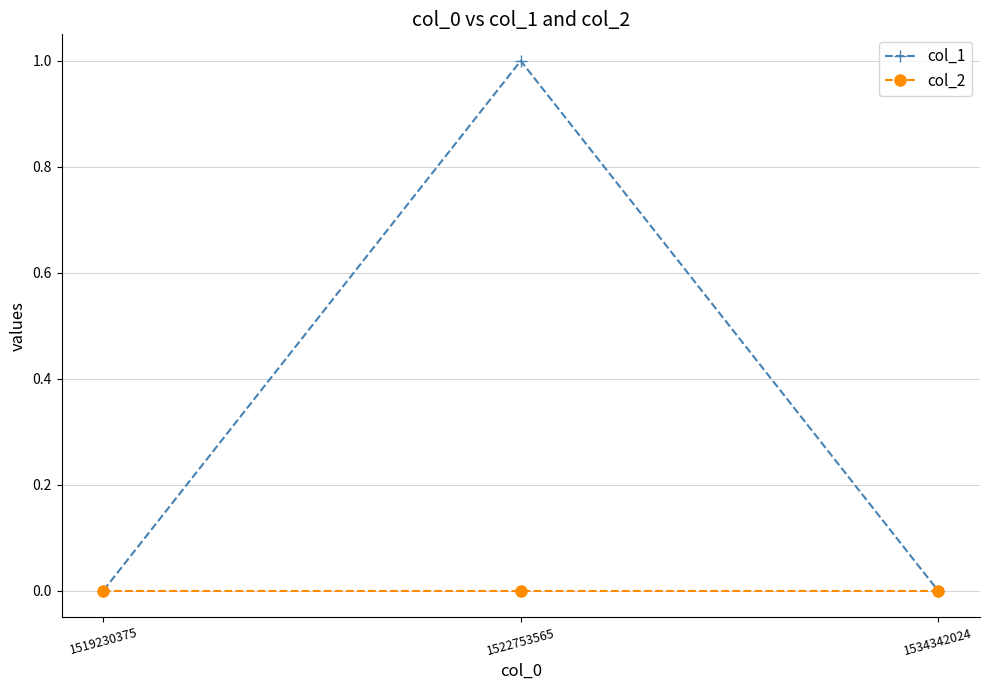

True or false: col_1 has a value of 1 at 1519230375.

False